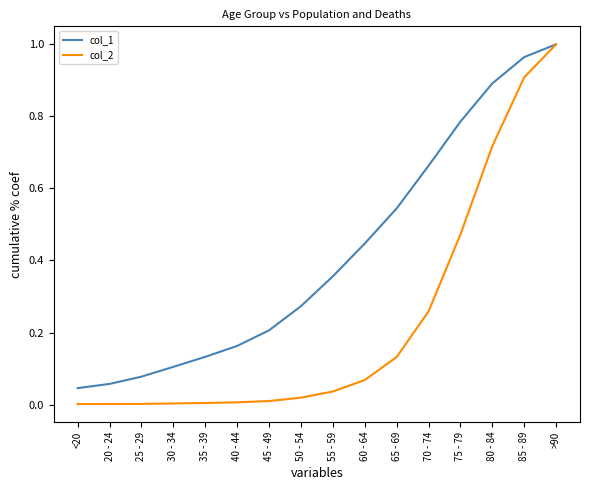

Is this an area chart (filled region under the line)?

No